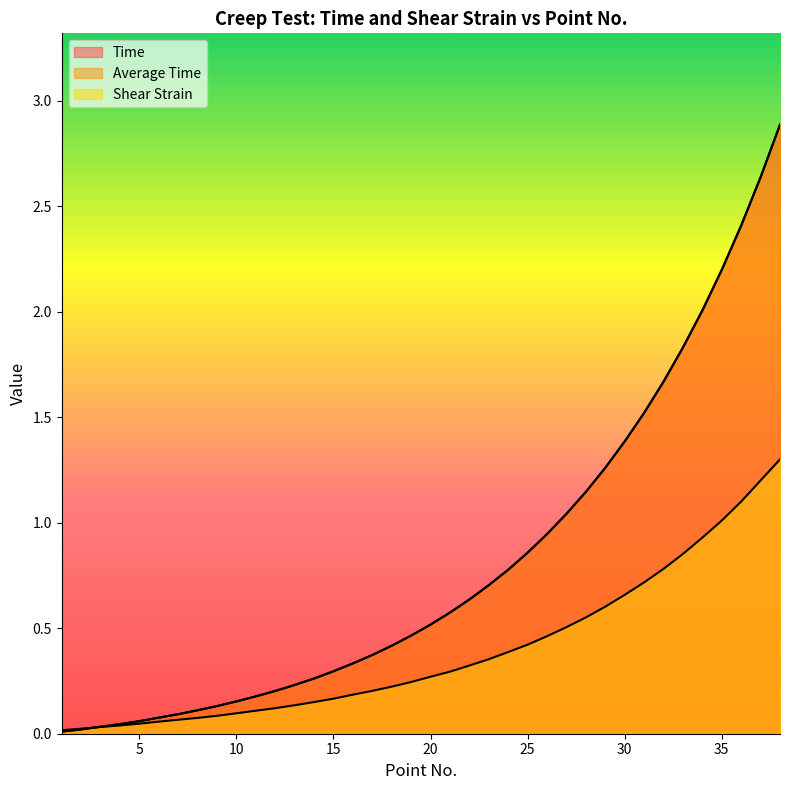

What are all the series names shown in the legend?

Time, Average Time, Shear Strain